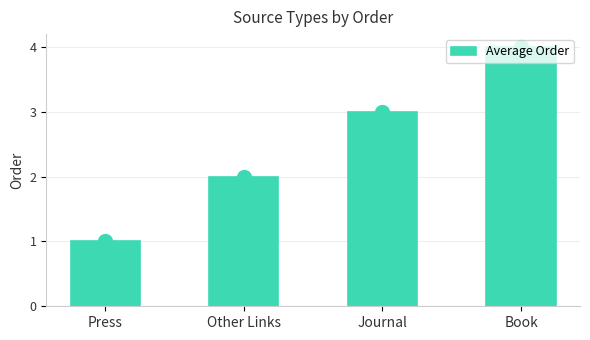

Read the value at Other Links.

2